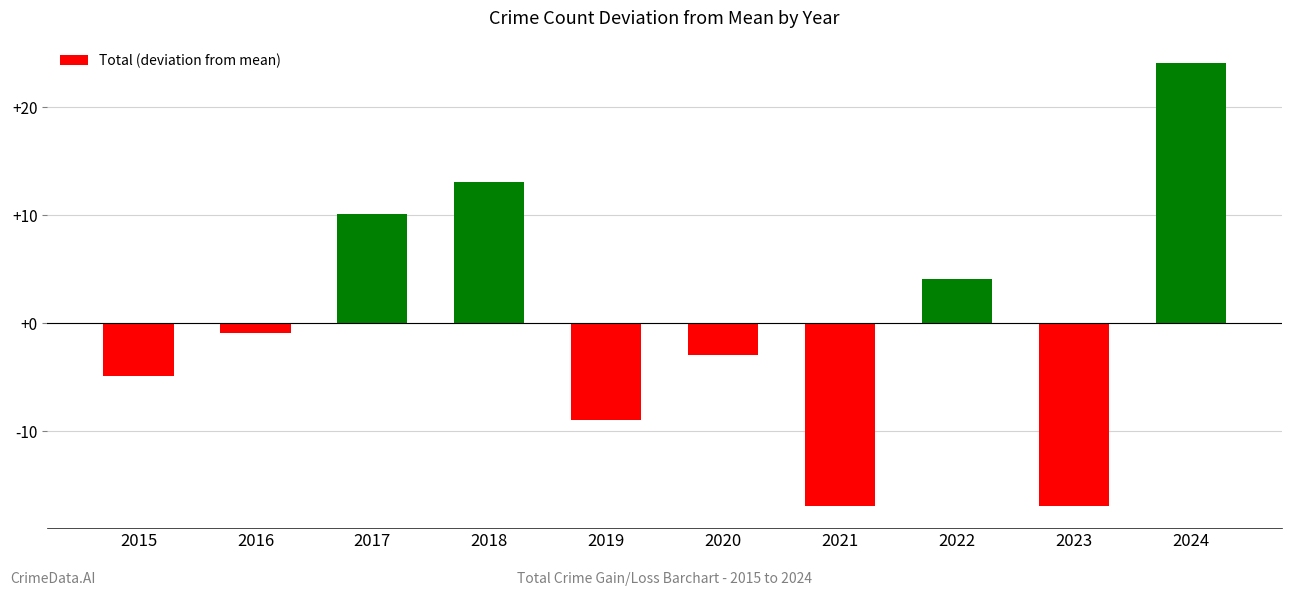

What is the smallest value displayed?

-16.9